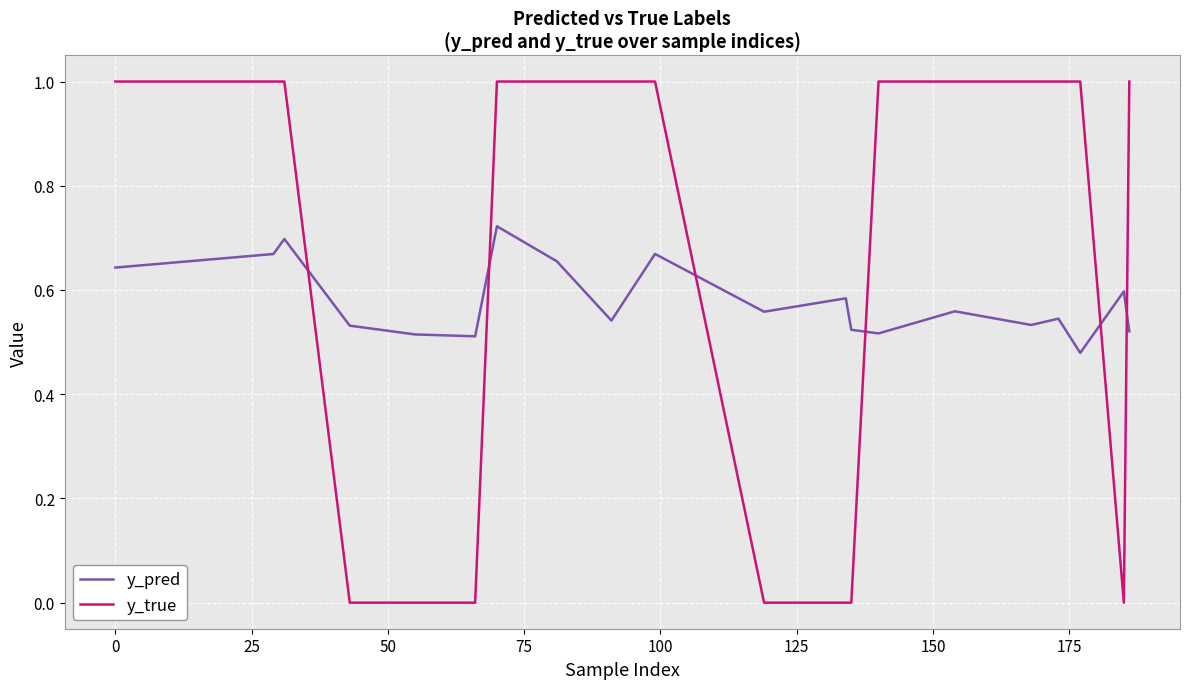

How many times do y_true and y_pred cross each other?

6